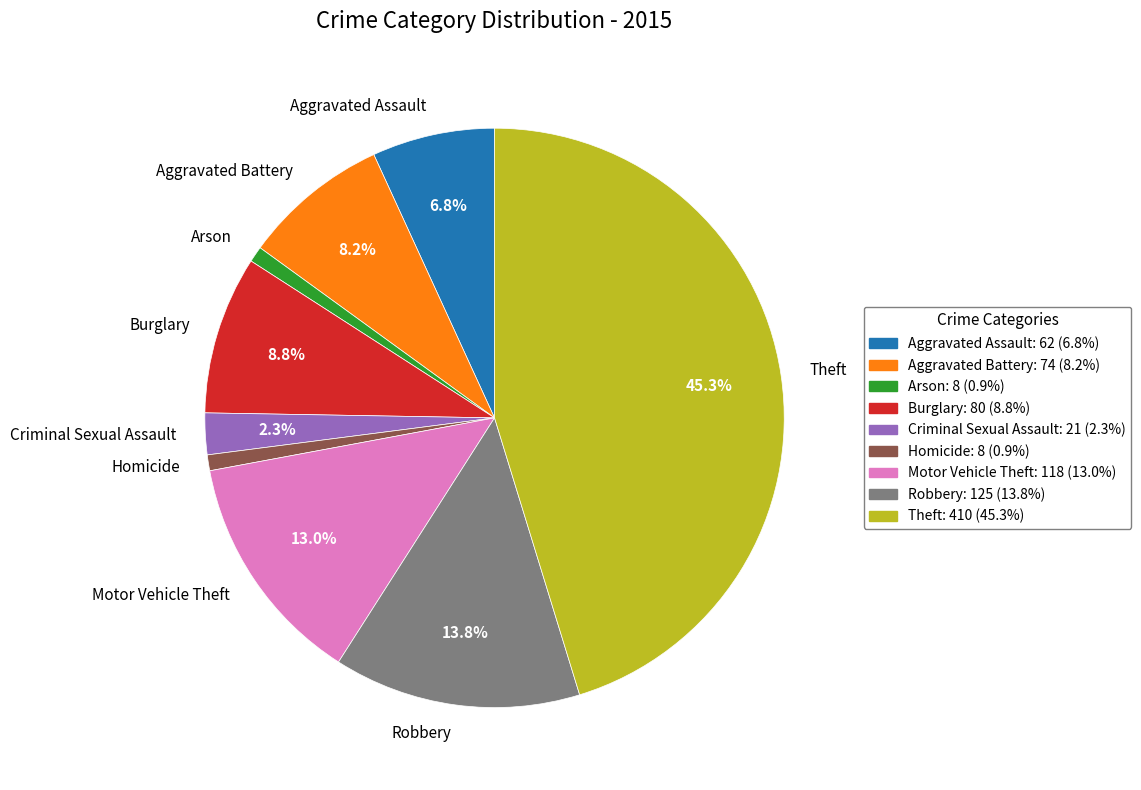

Does Theft represent more than half of the total?

No